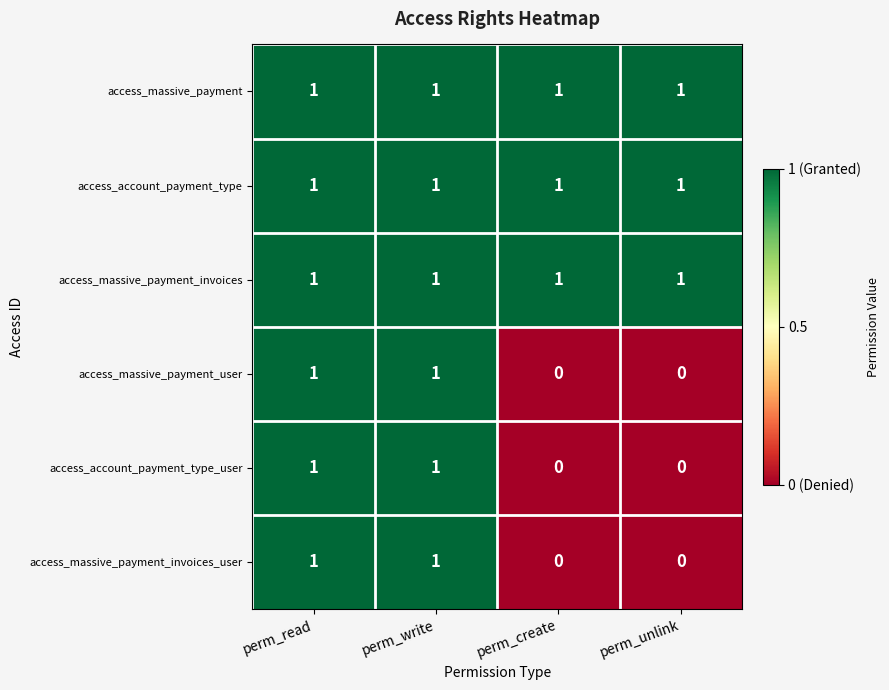

Is the value of access_massive_payment_user at perm_unlink greater than the value of access_account_payment_type at perm_read?

No